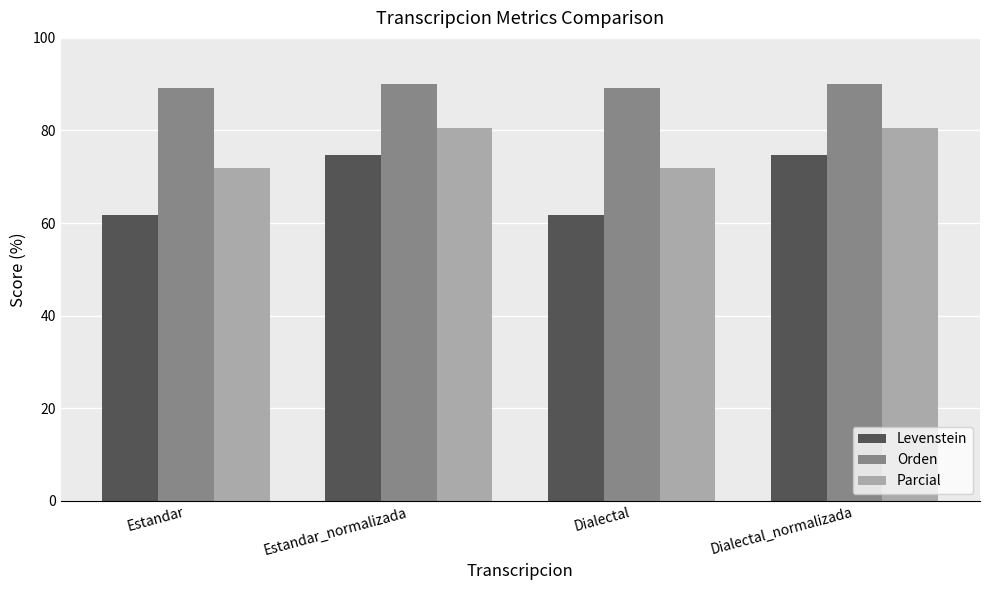

What are all the series names shown in the legend?

Levenstein, Orden, Parcial